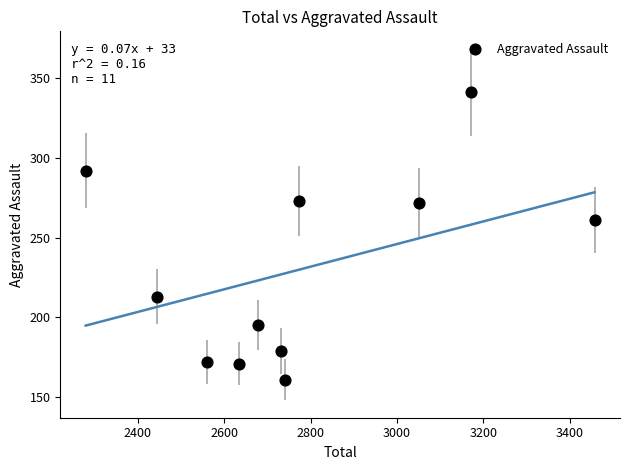

What Y value in the scatter plot is closest to 251?

261